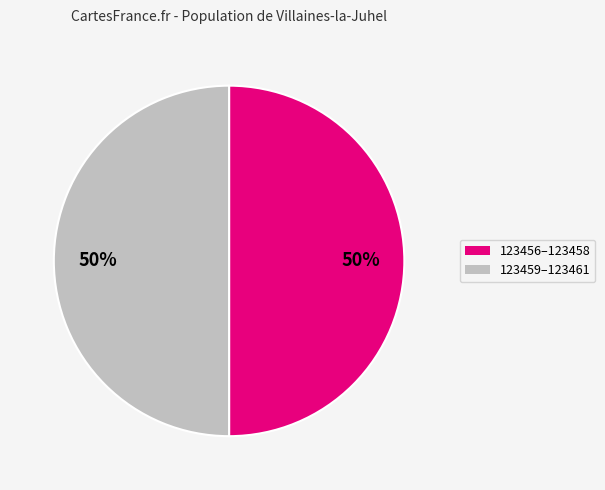

Approximately how many times larger is the value at 123459–123461 compared to 123456–123458?

1.0